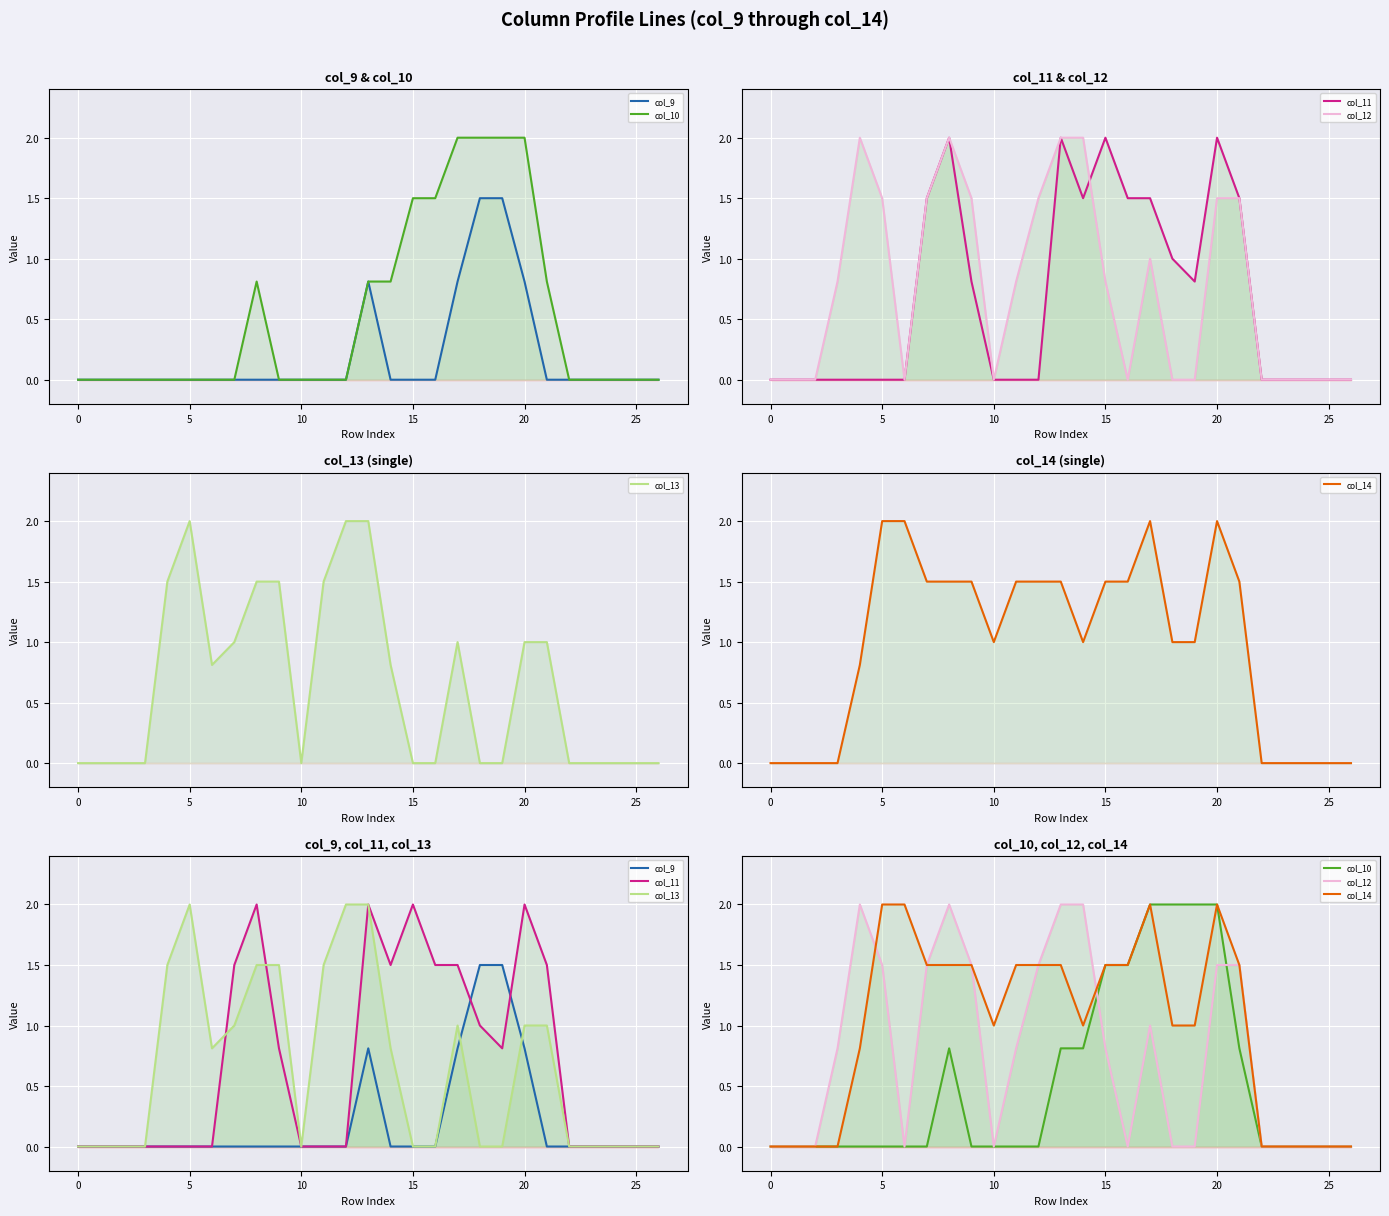

Which category has the highest value in the col_9 series?

18